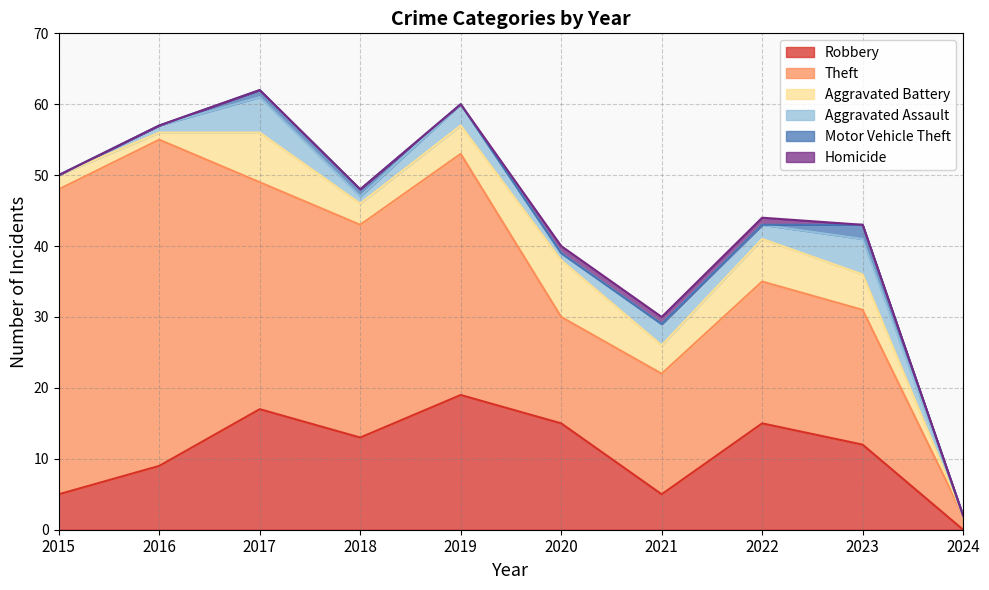

What are all the series names shown in the legend?

Robbery, Theft, Aggravated Battery, Aggravated Assault, Motor Vehicle Theft, Homicide